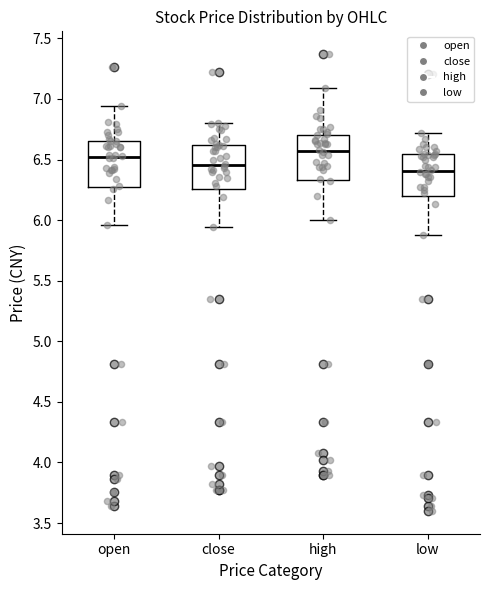

Where does the lower whisker of the box for close end on the y-axis? The values are not printed on the chart, so give them approximately, as read against the axis.

5.95